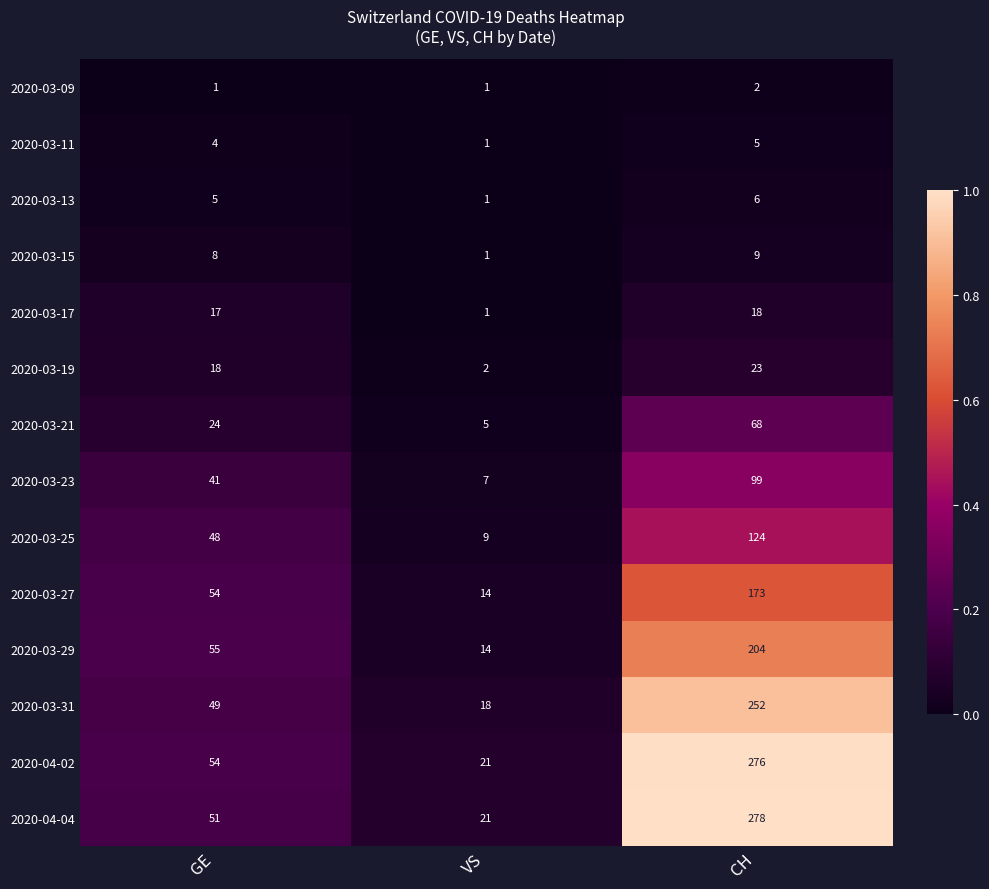

The value of 2020-03-19 at CH is 23. True or false?

True